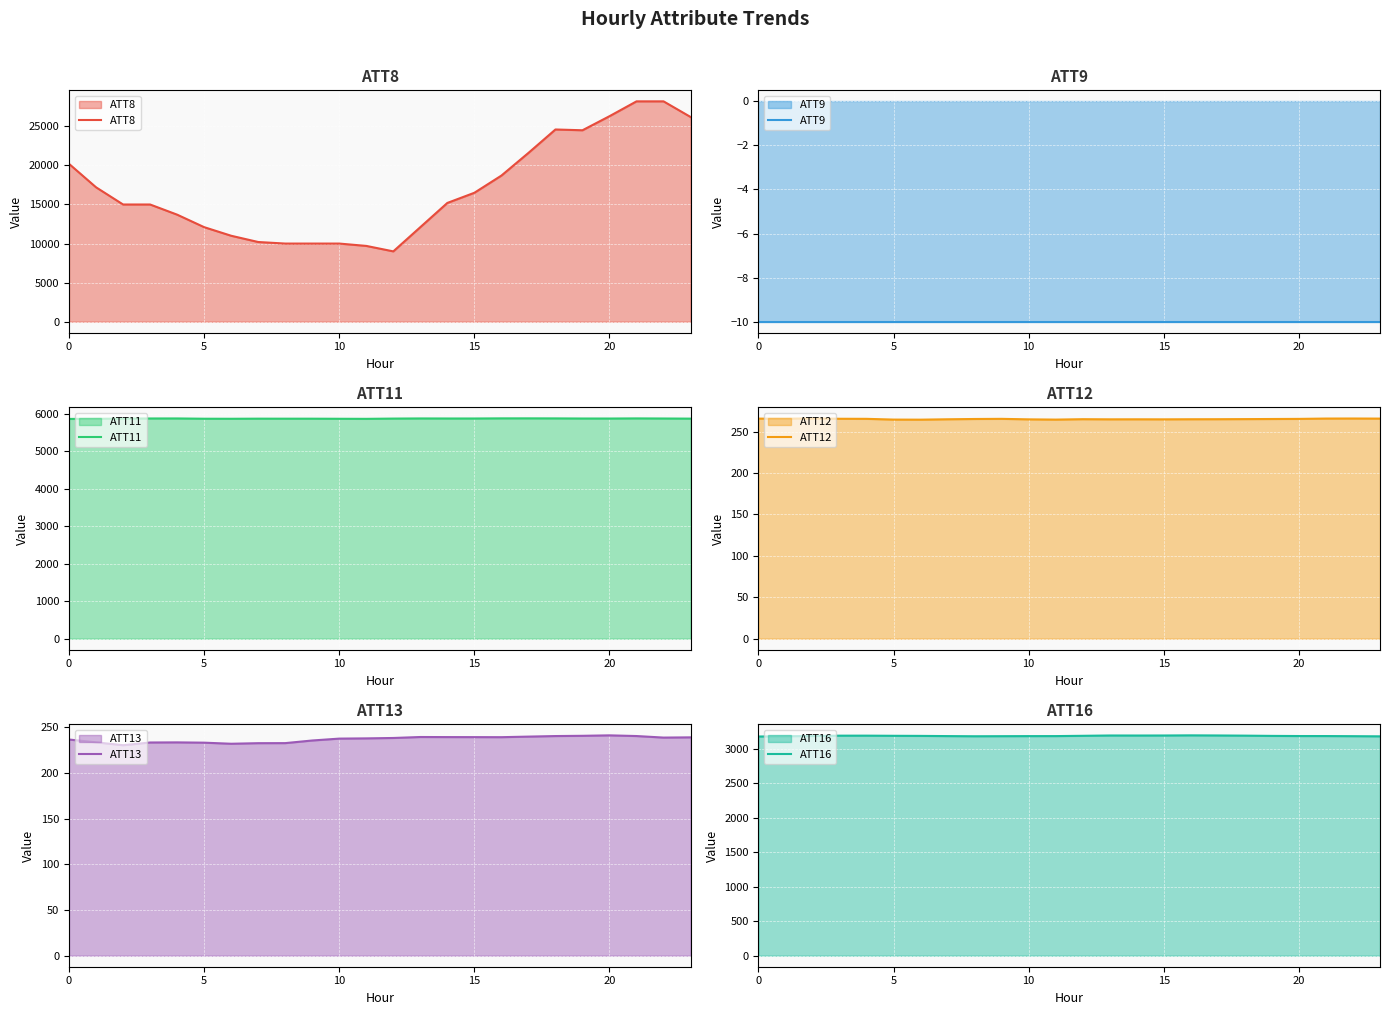

At which label does ATT16 reach its peak?

16